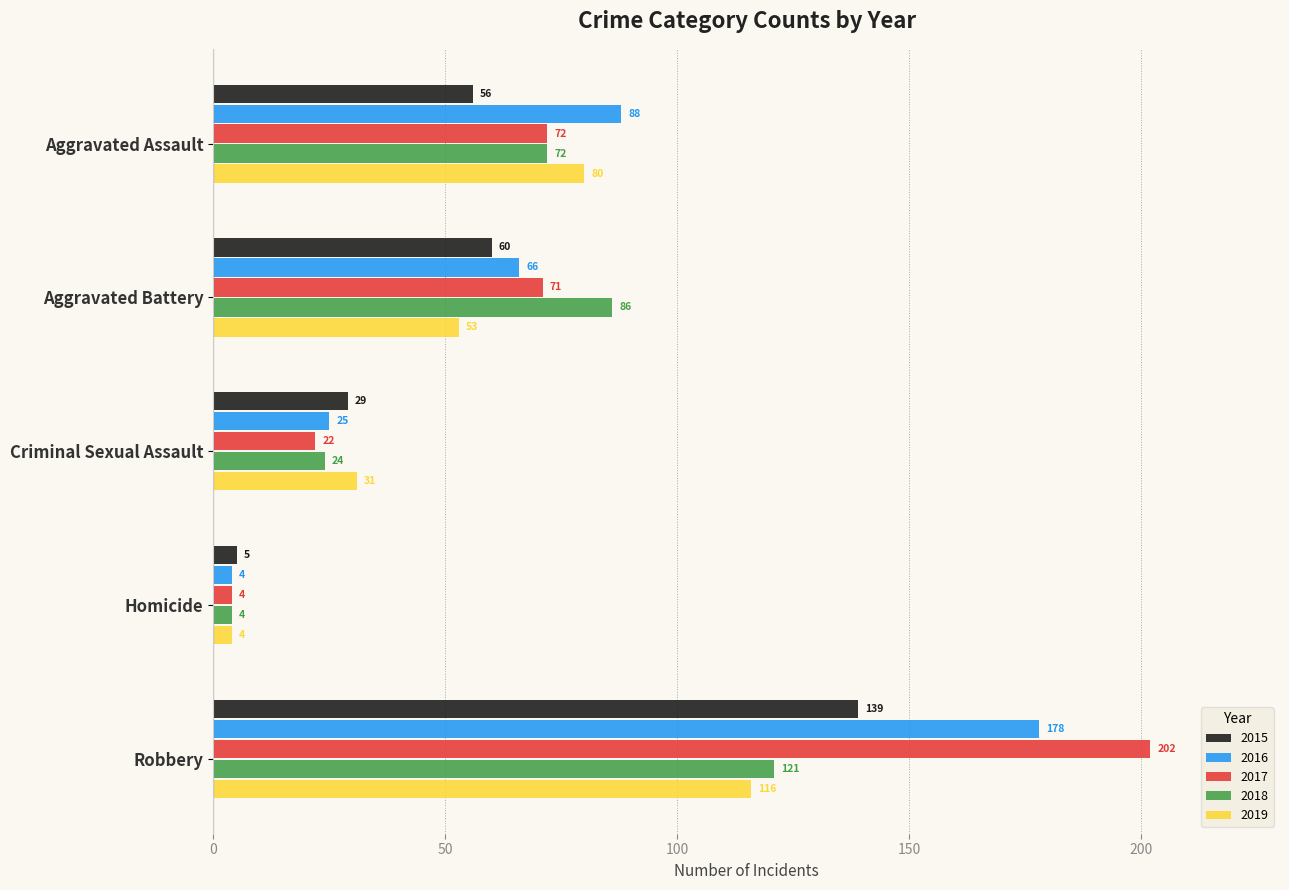

What is the difference between the 2016 values at Criminal Sexual Assault and Aggravated Assault?

63